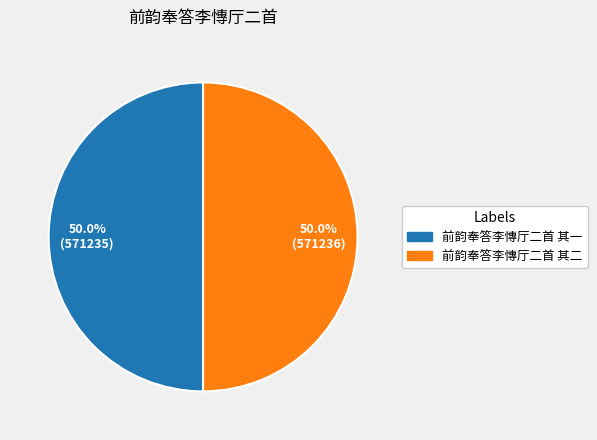

What percentage is the 前韵奉答李慱厅二首 其一 slice, to the nearest percent?

50%